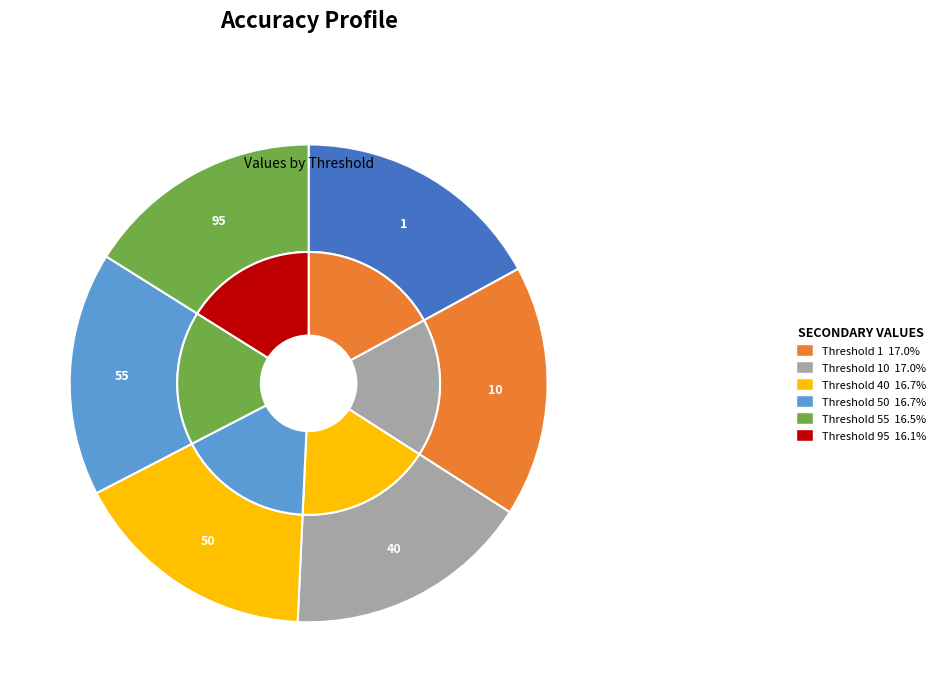

Count the number of slices in the pie.

6